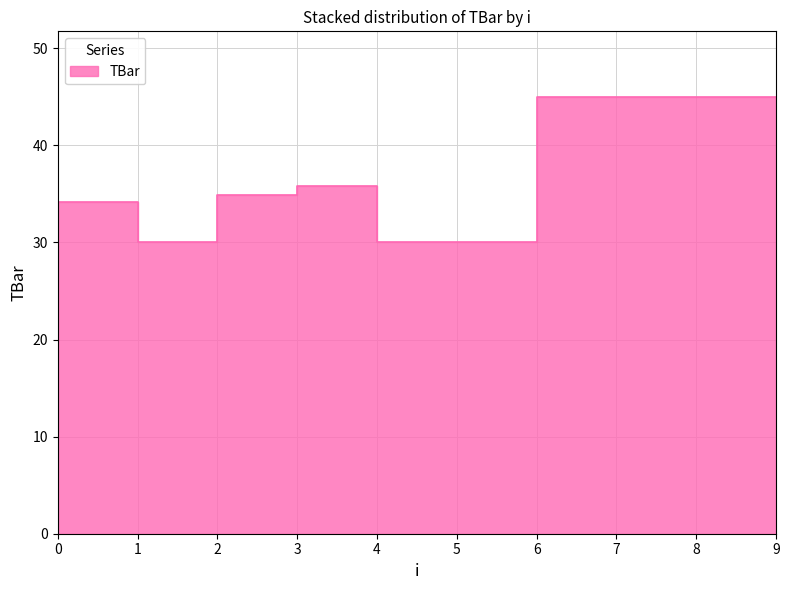

What is the value of the 4th point from the left?

34.9